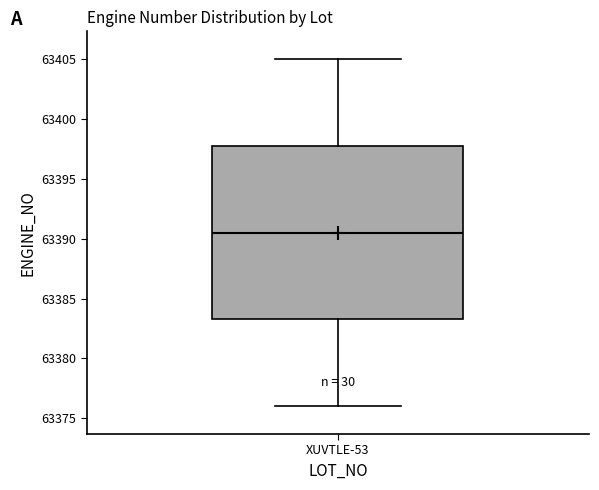

Read this box plot against the y-axis: the position of the median line, the range covered by the box, and the ends of both whiskers. The values are not printed on the chart, so give them approximately, as read against the axis.

median 63390.5, box 63383.5 to 63398.0, whiskers 63376.0 to 63405.0